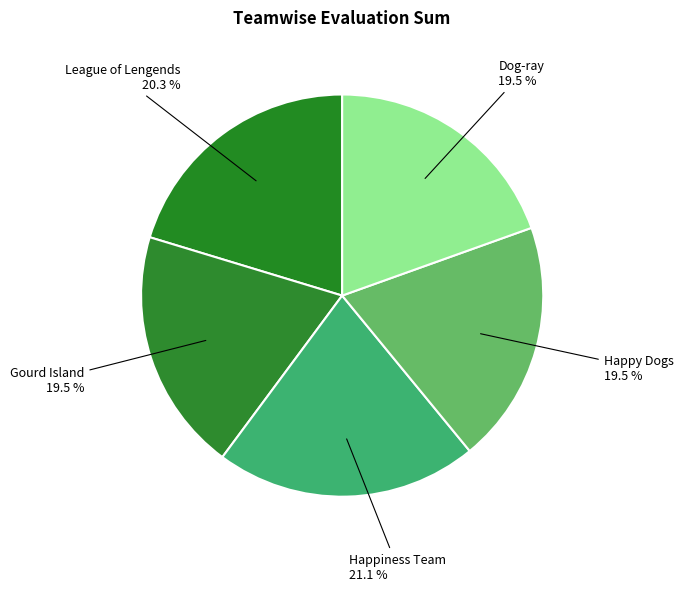

To the nearest percent, what is the average slice percentage?

20%